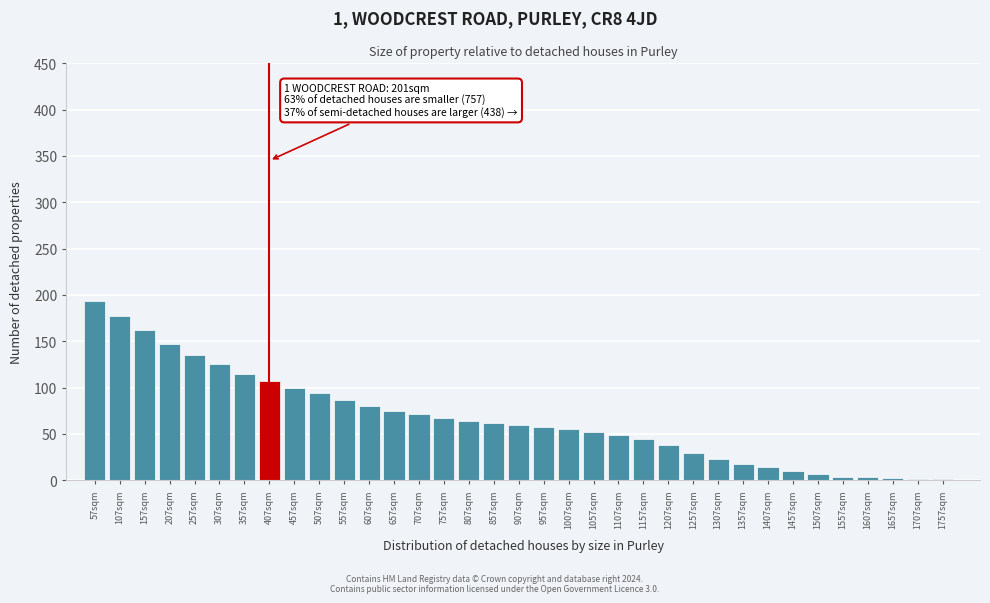

Is it true that the value at 807sqm is 13?

False